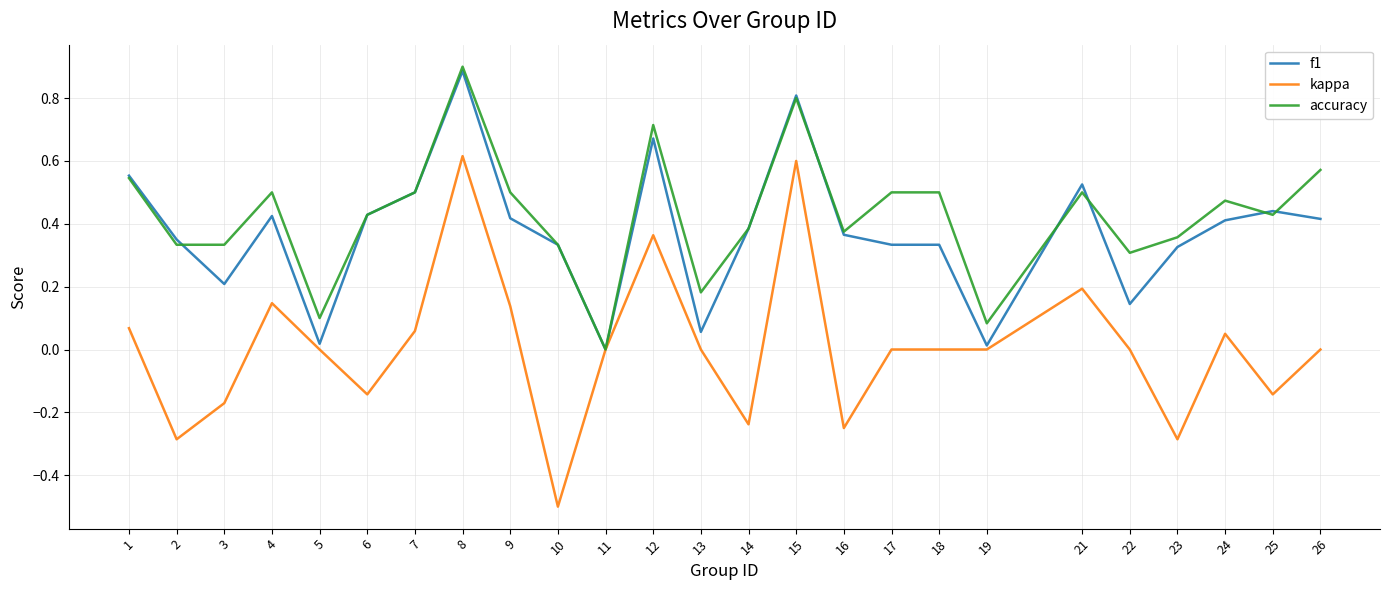

How many distinct data groups are displayed?

3